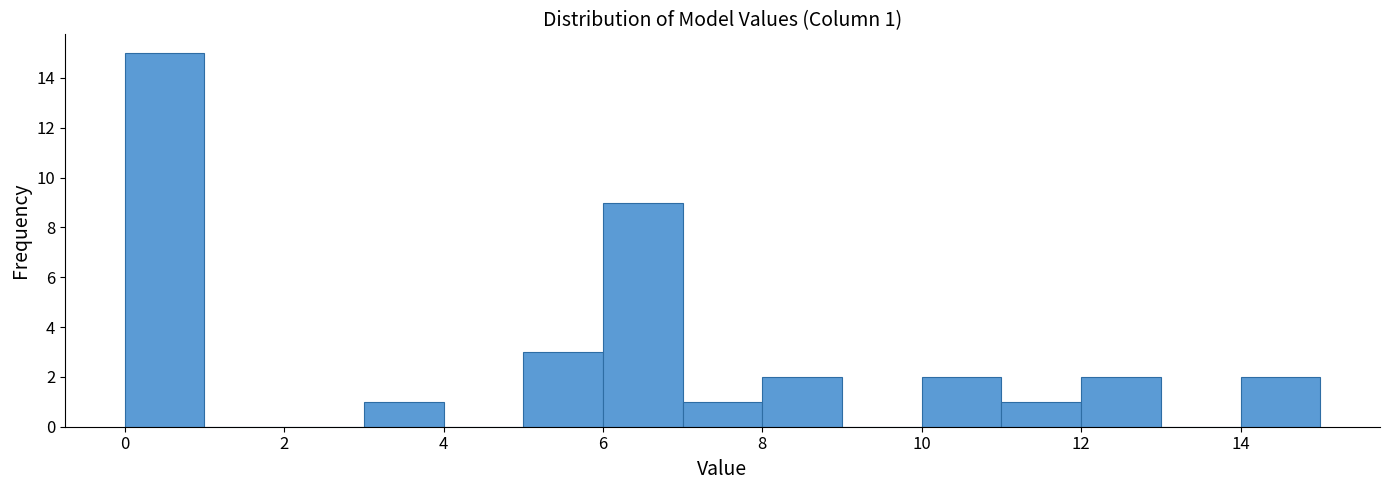

Over which range of the x-axis is the bar tallest?

0 to 1